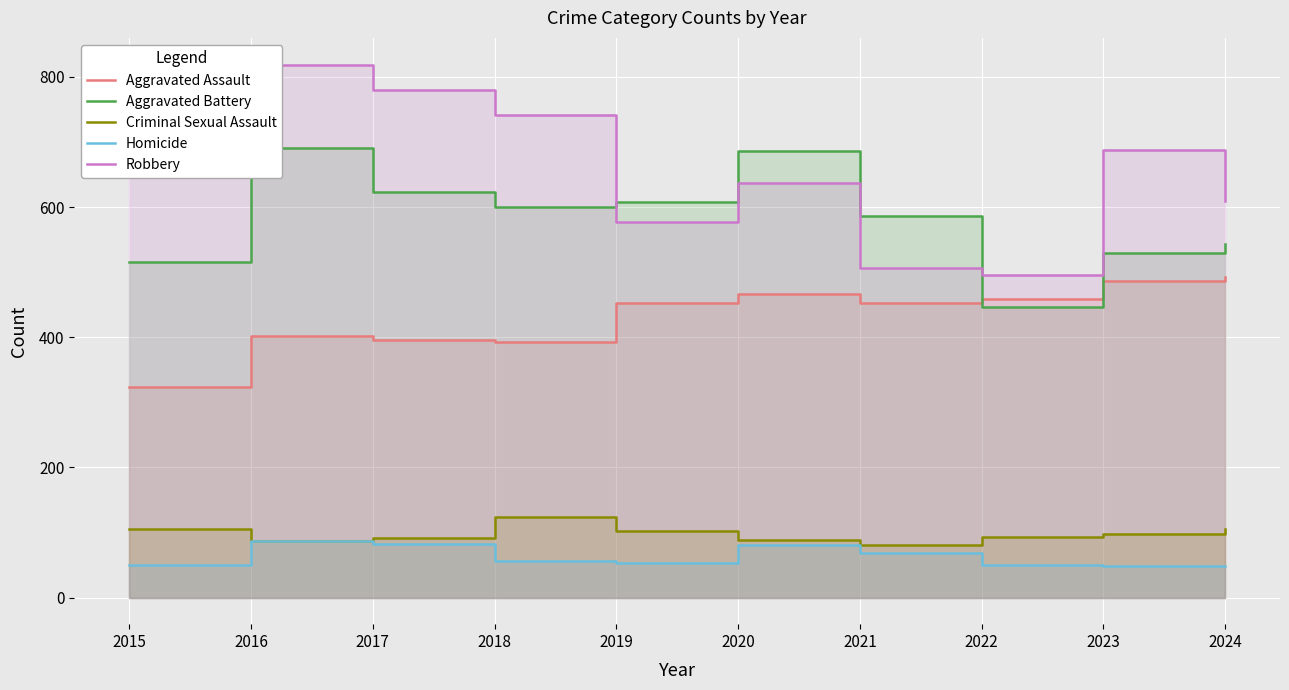

What is the minimum value shown in the chart?

48